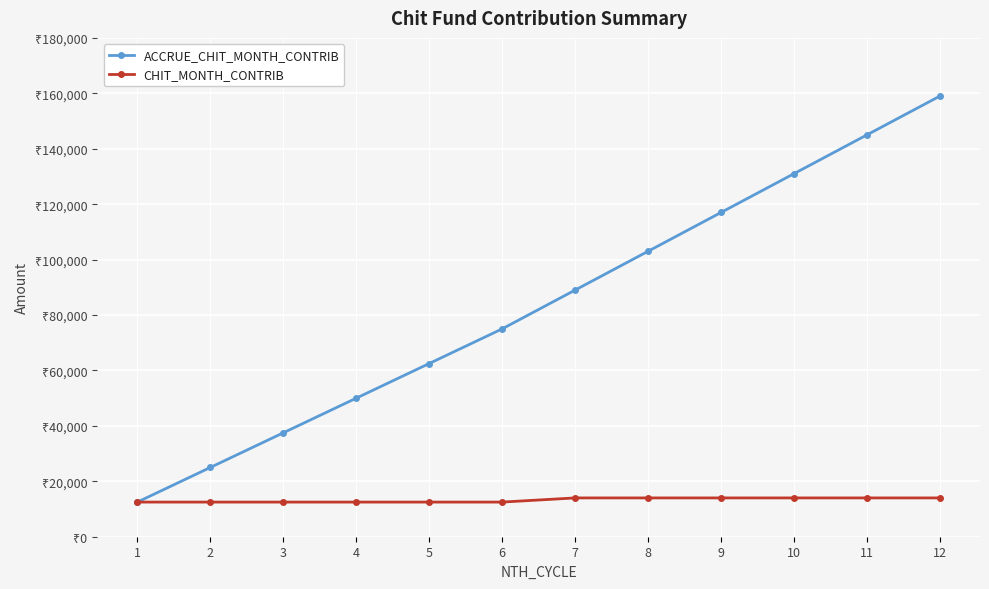

What are all the series names shown in the legend?

ACCRUE_CHIT_MONTH_CONTRIB, CHIT_MONTH_CONTRIB